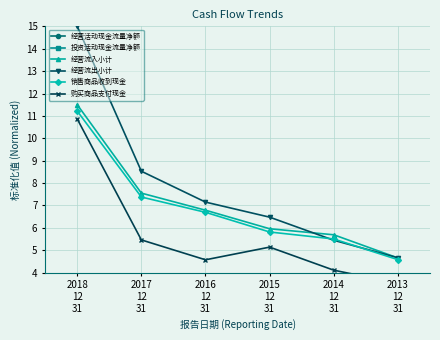

What is the value of the 经营流出小计 point at the 1st from the left?

15.0